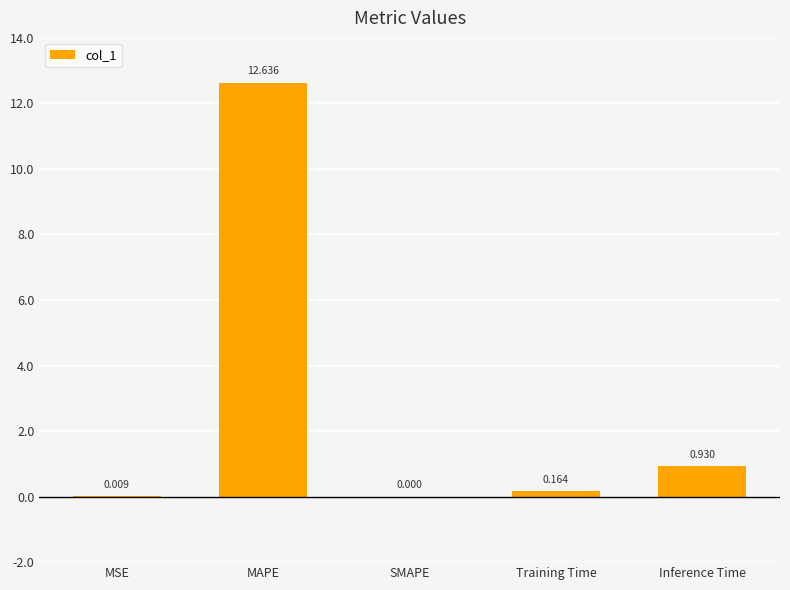

The chart shows a value of 5.3 at MAPE. True or false?

False